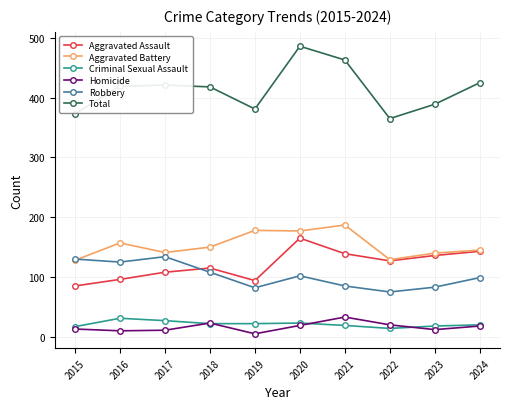

How many data points in Total are less than 419?

5